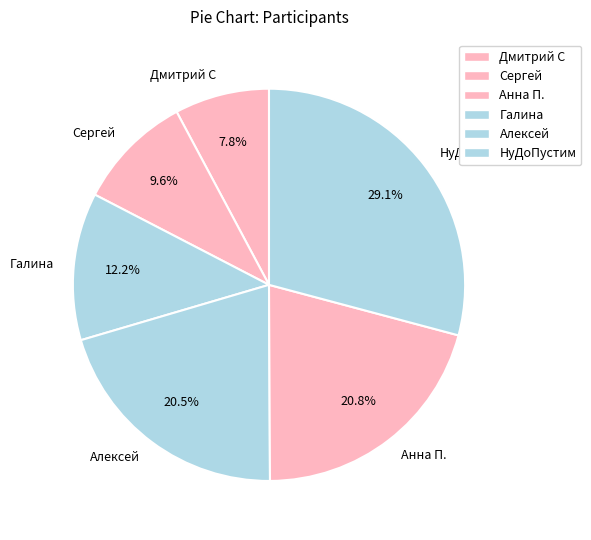

What is the largest slice in the pie chart?

НуДоПустим